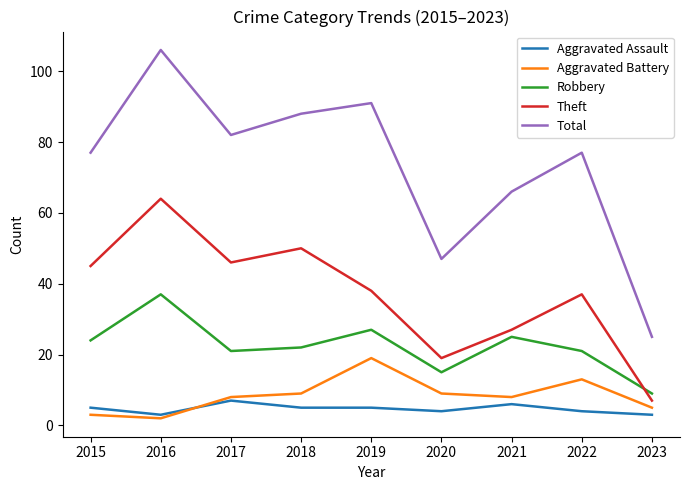

Reading left to right, extract all data points from this chart.

Aggravated Assault: 5	3	7	5	5	4	6	4	3
Aggravated Battery: 3	2	8	9	19	9	8	13	5
Robbery: 24	37	21	22	27	15	25	21	9
Theft: 45	64	46	50	38	19	27	37	7
Total: 77	106	82	88	91	47	66	77	25